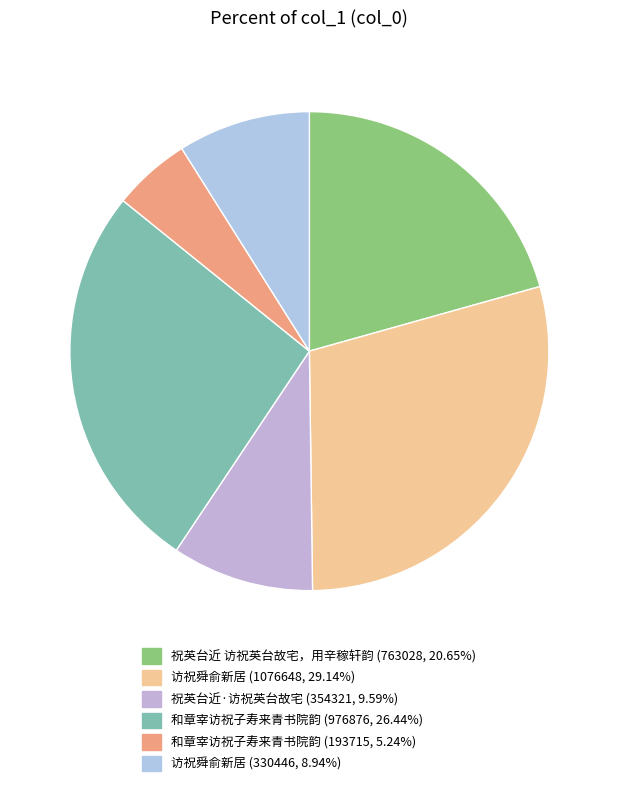

Count the number of slices in the pie.

6